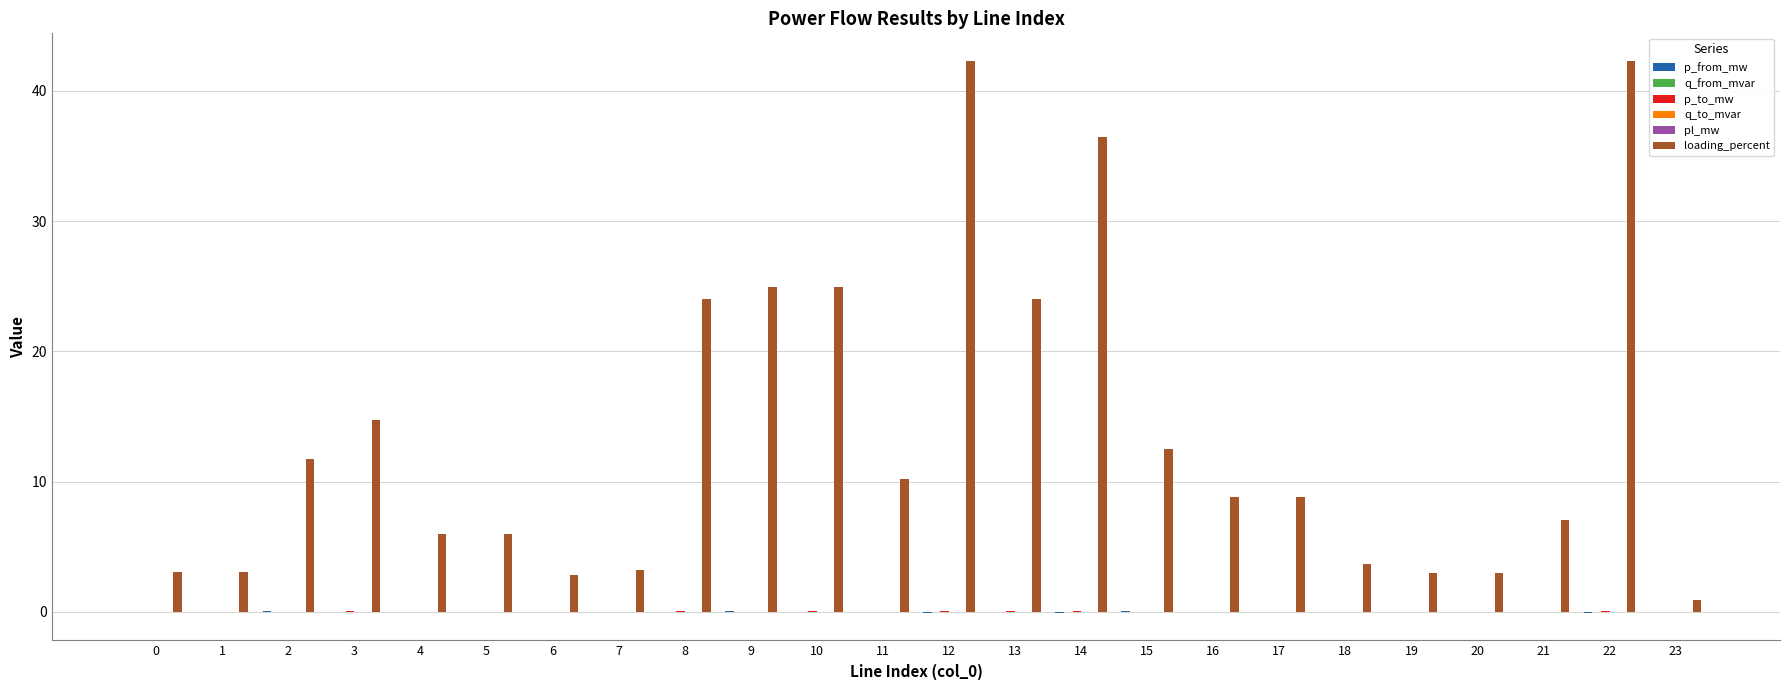

How many distinct data groups are displayed?

6